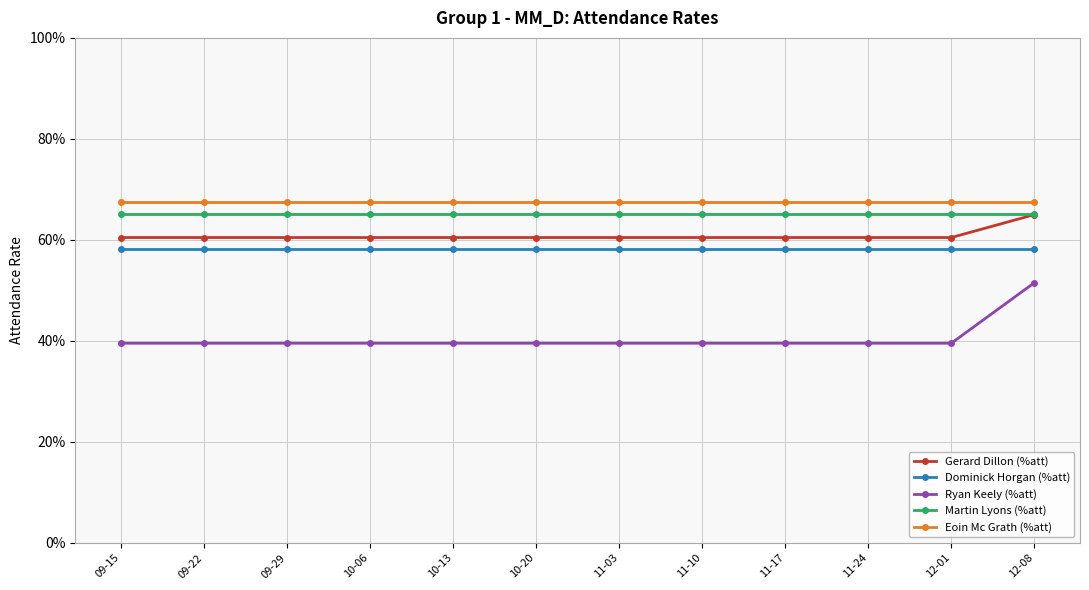

List the labels in order of Dominick Horgan (%att) value, largest first.

09-15, 09-22, 09-29, 10-06, 10-13, 10-20, 11-03, 11-10, 11-17, 11-24, 12-01, 12-08